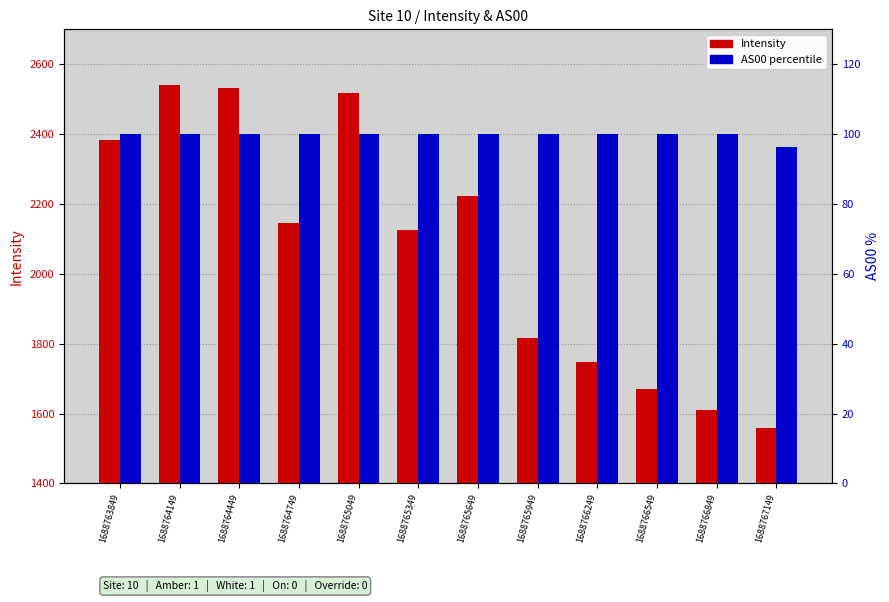

At which label does Intensity first exceed 2144?

1688763849